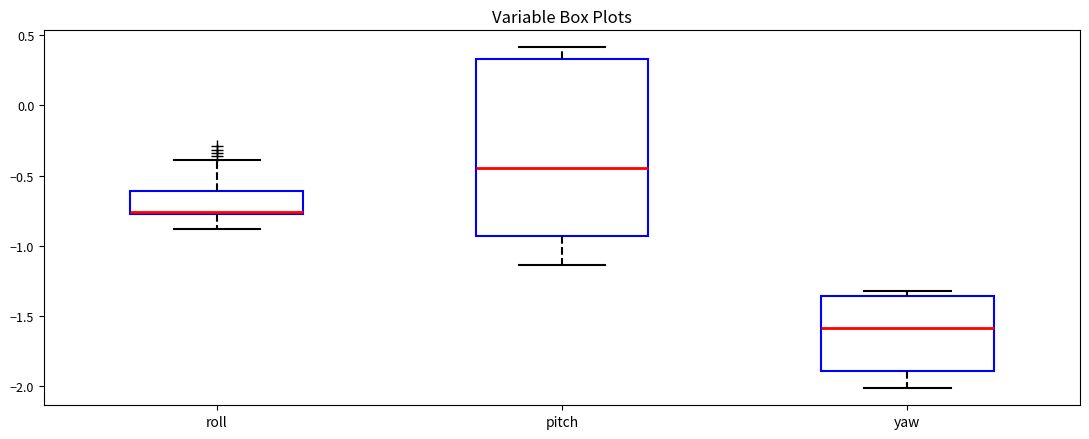

Where is the lower edge of the box for yaw on the y-axis? The values are not printed on the chart, so give them approximately, as read against the axis.

-1.90